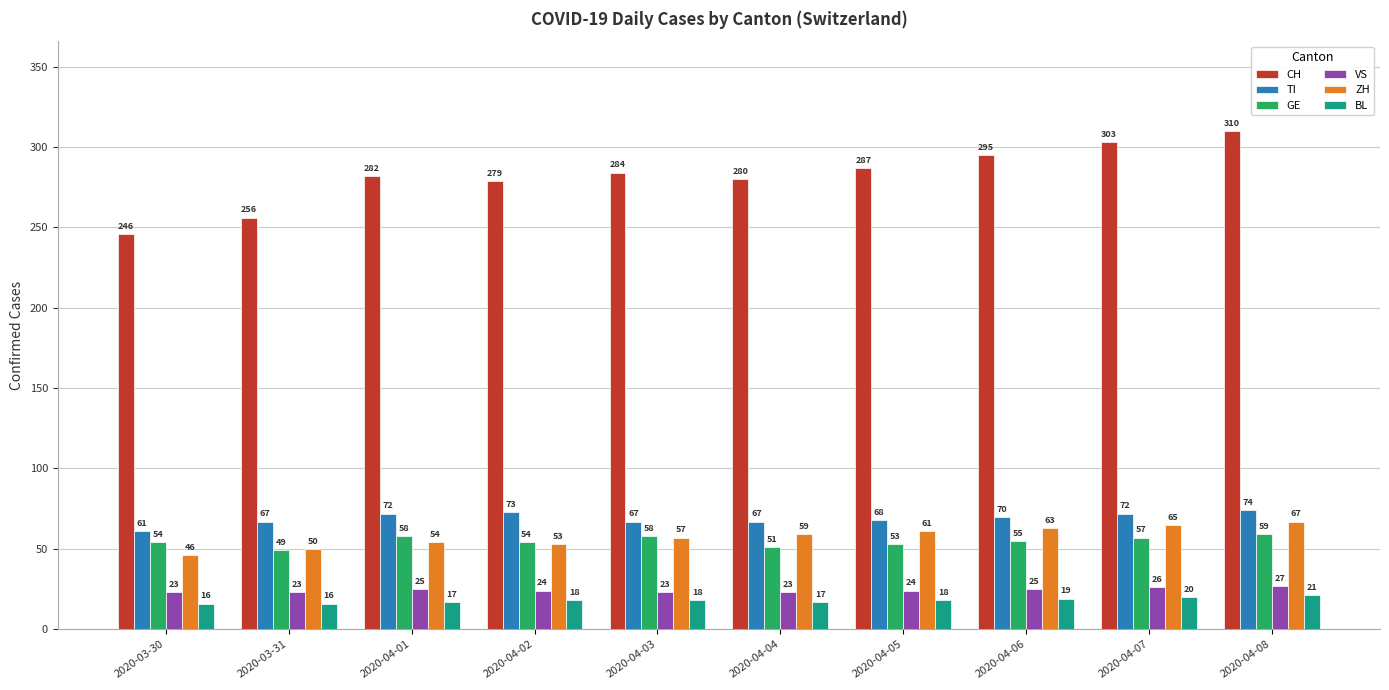

Reading left to right, transcribe all the data shown in this chart.

CH: 2020-03-30=246	2020-03-31=256	2020-04-01=282	2020-04-02=279	2020-04-03=284	2020-04-04=280	2020-04-05=287	2020-04-06=295	2020-04-07=303	2020-04-08=310
TI: 2020-03-30=61	2020-03-31=67	2020-04-01=72	2020-04-02=73	2020-04-03=67	2020-04-04=67	2020-04-05=68	2020-04-06=70	2020-04-07=72	2020-04-08=74
GE: 2020-03-30=54	2020-03-31=49	2020-04-01=58	2020-04-02=54	2020-04-03=58	2020-04-04=51	2020-04-05=53	2020-04-06=55	2020-04-07=57	2020-04-08=59
VS: 2020-03-30=23	2020-03-31=23	2020-04-01=25	2020-04-02=24	2020-04-03=23	2020-04-04=23	2020-04-05=24	2020-04-06=25	2020-04-07=26	2020-04-08=27
ZH: 2020-03-30=46	2020-03-31=50	2020-04-01=54	2020-04-02=53	2020-04-03=57	2020-04-04=59	2020-04-05=61	2020-04-06=63	2020-04-07=65	2020-04-08=67
BL: 2020-03-30=16	2020-03-31=16	2020-04-01=17	2020-04-02=18	2020-04-03=18	2020-04-04=17	2020-04-05=18	2020-04-06=19	2020-04-07=20	2020-04-08=21